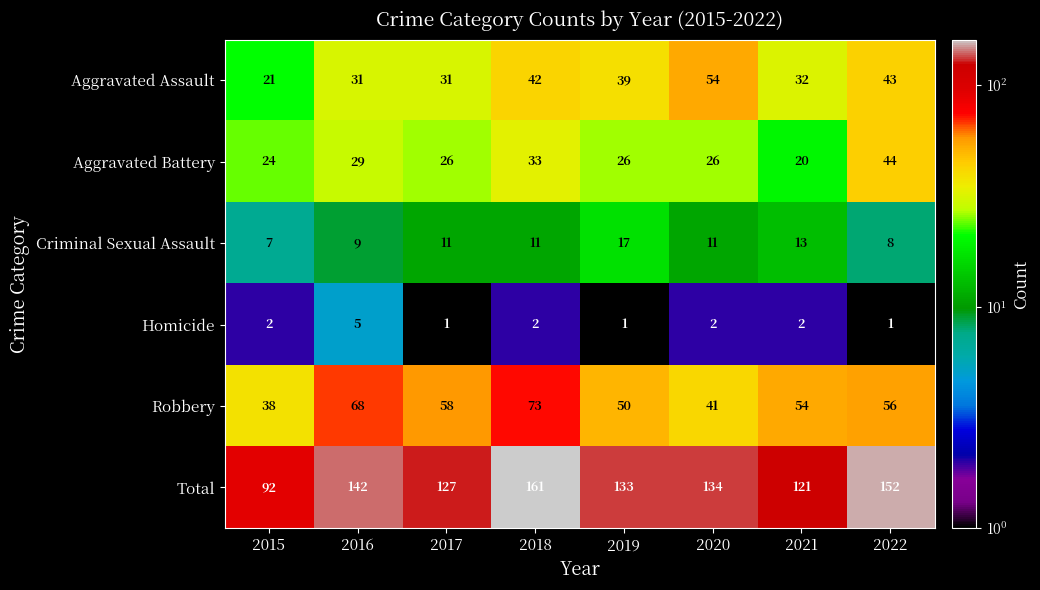

What is the difference between the Total values at 2016 and 2015?

50